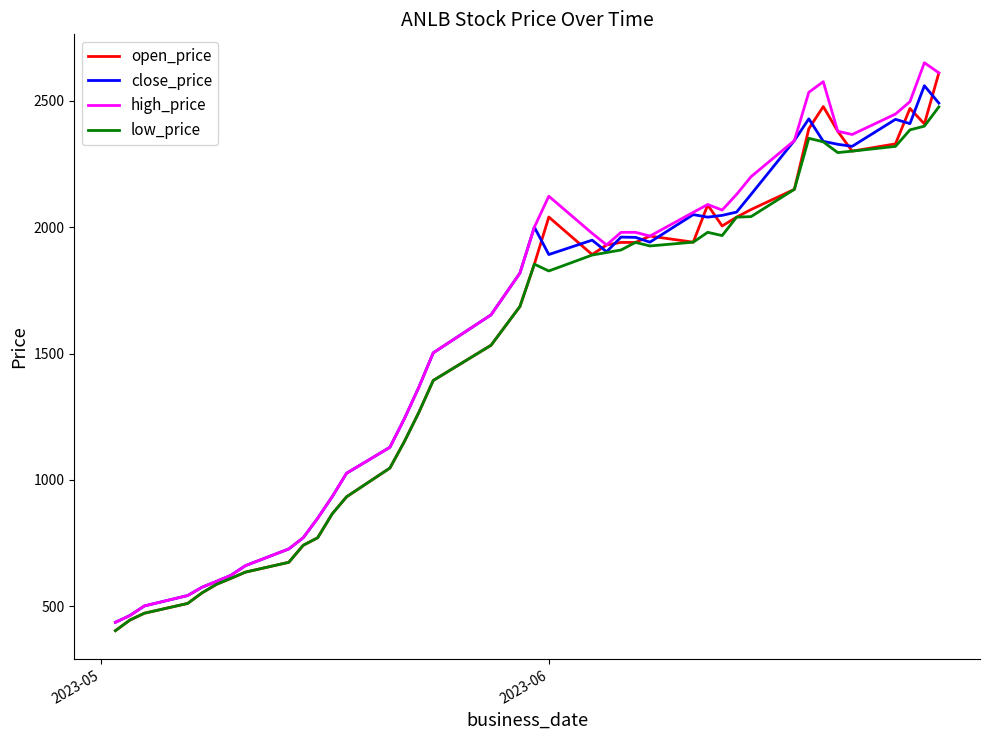

What is the difference between the maximum and minimum values in the low_price series?

2072.4